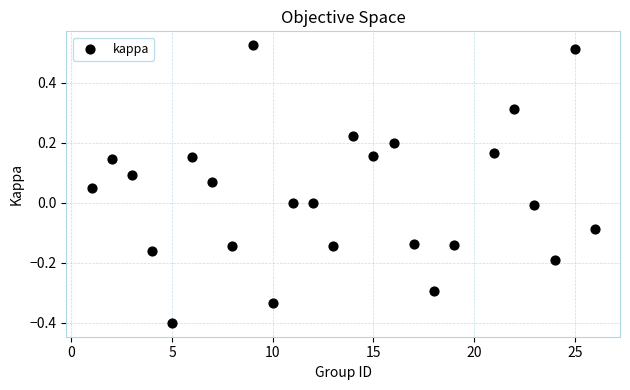

What is the range of X values (max minus min)?

25.0